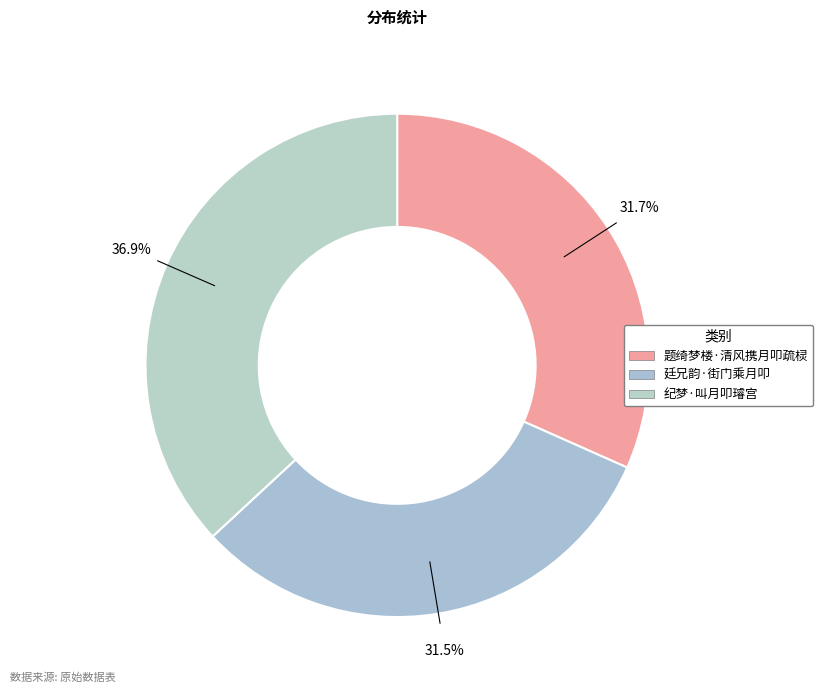

Between 题绮梦楼·清风携月叩疏棂 and 廷兄韵·街门乘月叩, which is larger?

题绮梦楼·清风携月叩疏棂